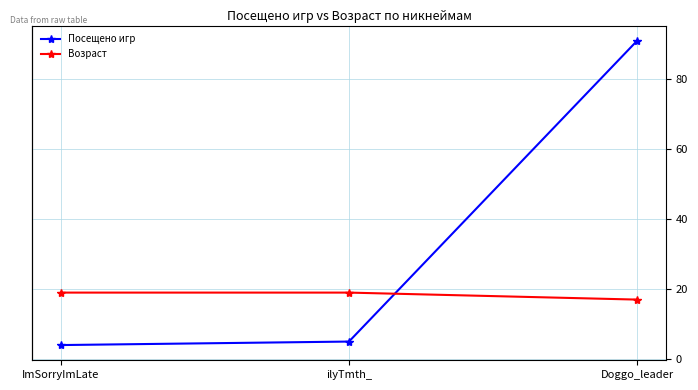

What is the difference between the highest and lowest values at Doggo_leader?

74